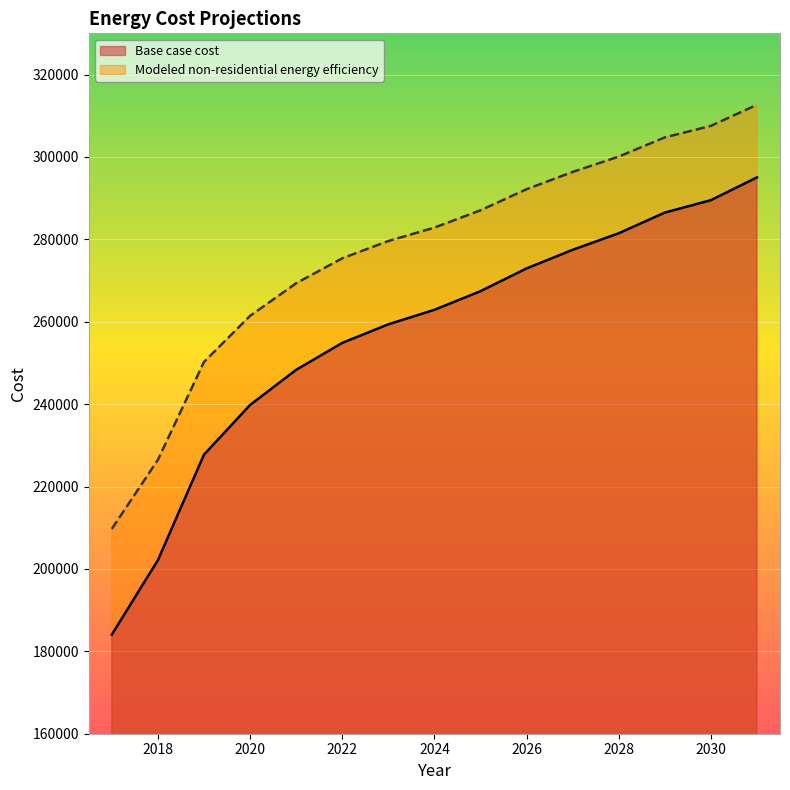

At which category does the chart reach its minimum across all series?

2017